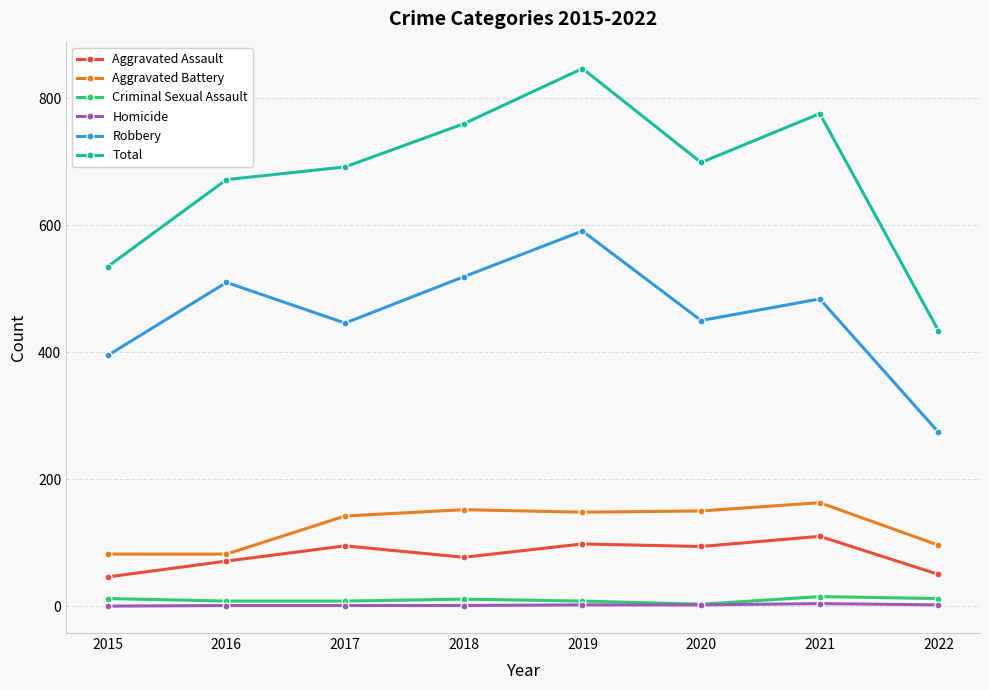

What is the difference between the maximum and second lowest values in the Criminal Sexual Assault series?

7